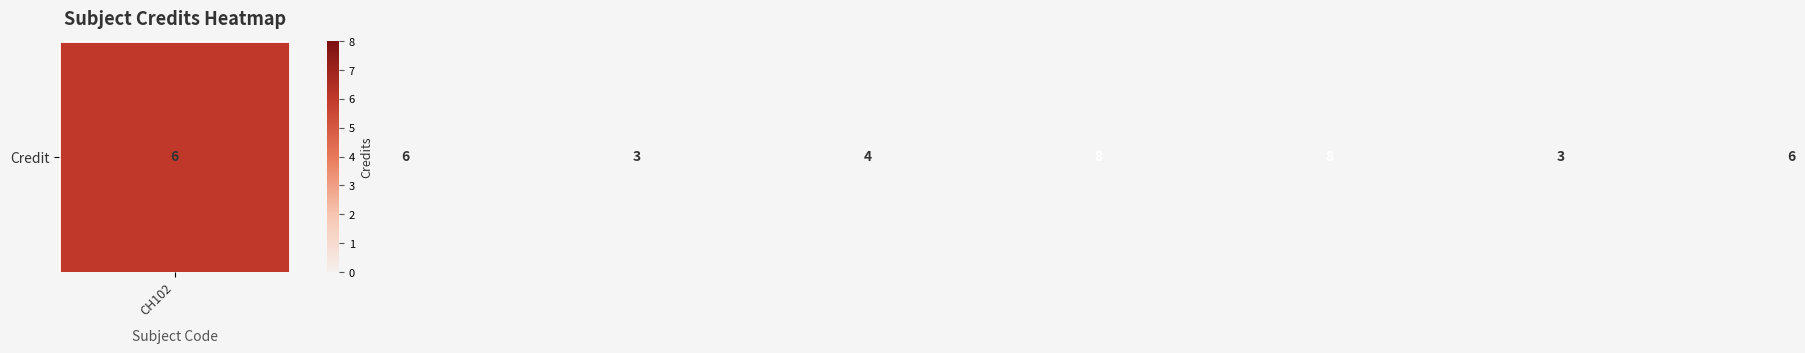

At which label is the value closest to 5?

CH102